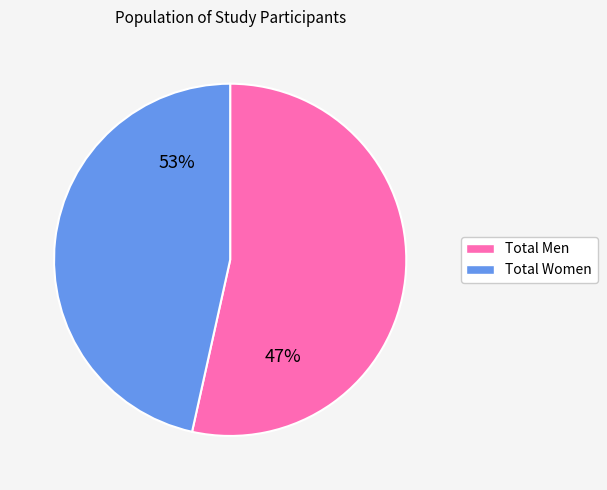

To the nearest percent, what is the average slice percentage?

50%